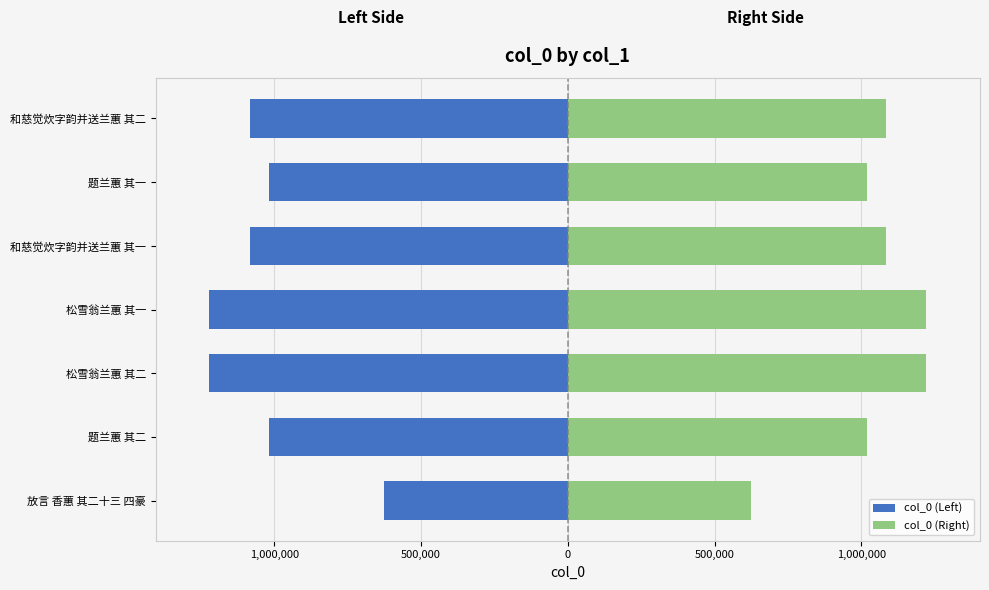

How many values in the col_0 (Left) series are below -1082770?

3